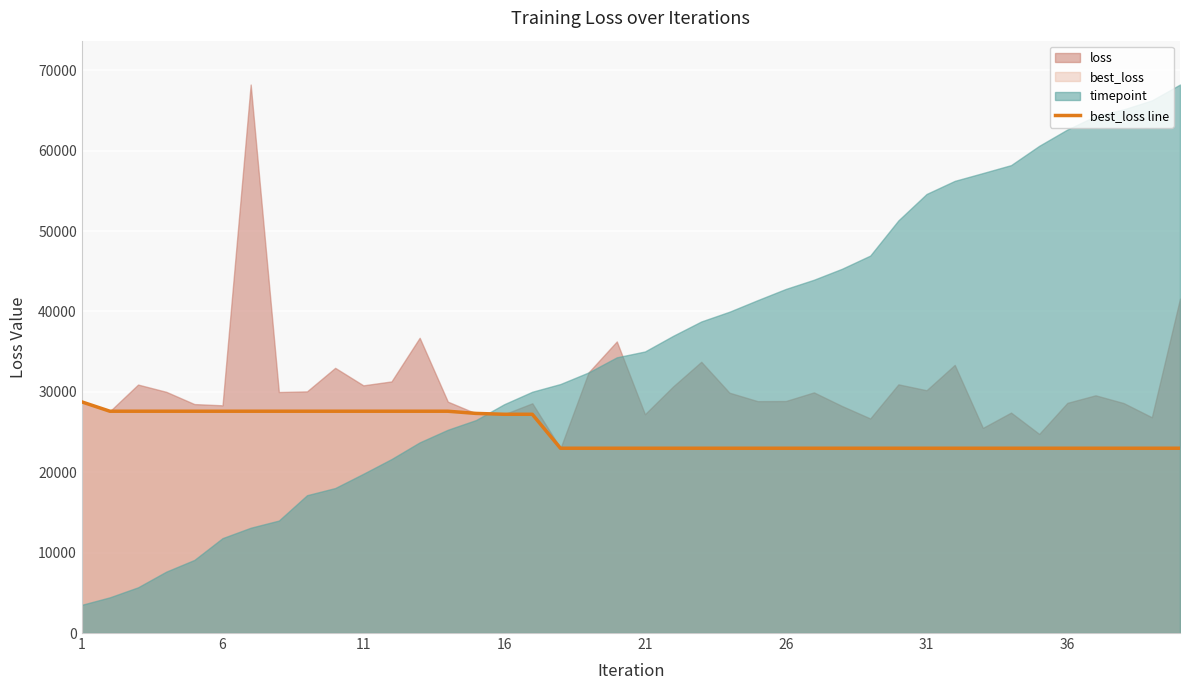

What value does the data have at 1?

28751.4